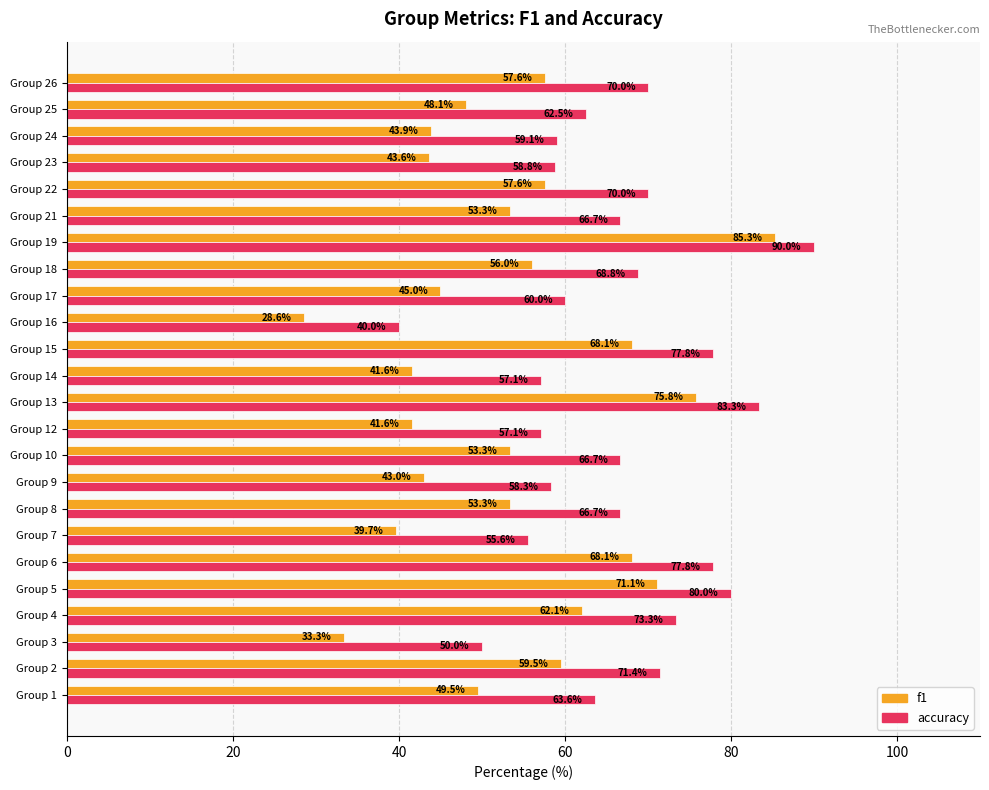

Count the number of data series in this chart.

2